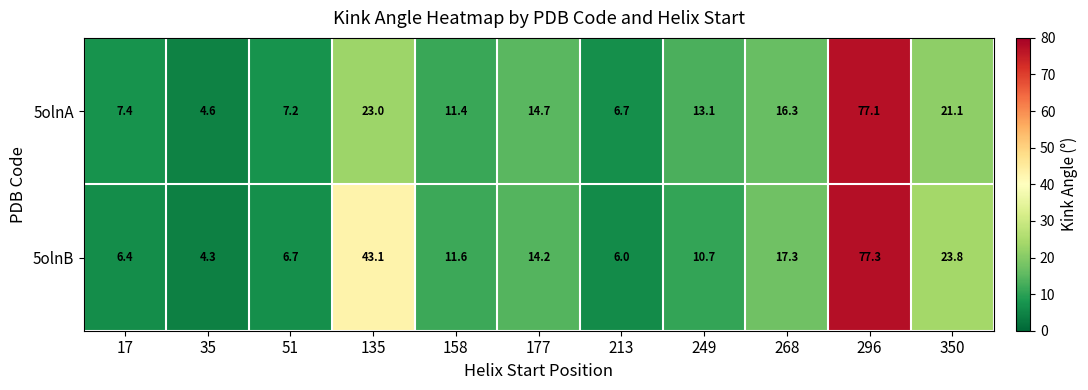

Reading left to right, what are all the values shown in this chart?

5olnA: 17=7.4	35=4.6	51=7.2	135=23.0	158=11.4	177=14.7	213=6.7	249=13.1	268=16.3	296=77.1	350=21.1
5olnB: 17=6.4	35=4.3	51=6.7	135=43.1	158=11.6	177=14.2	213=6.0	249=10.7	268=17.3	296=77.3	350=23.8